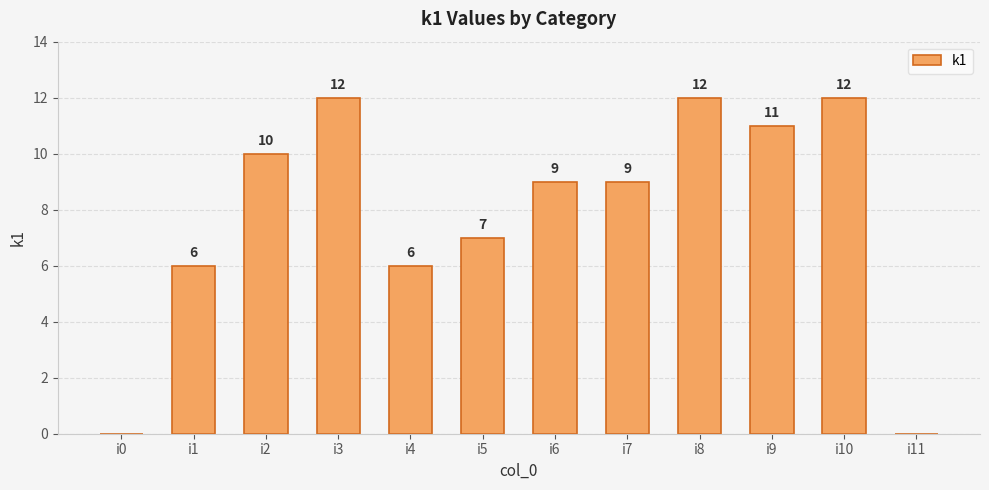

What is the greatest value displayed?

12